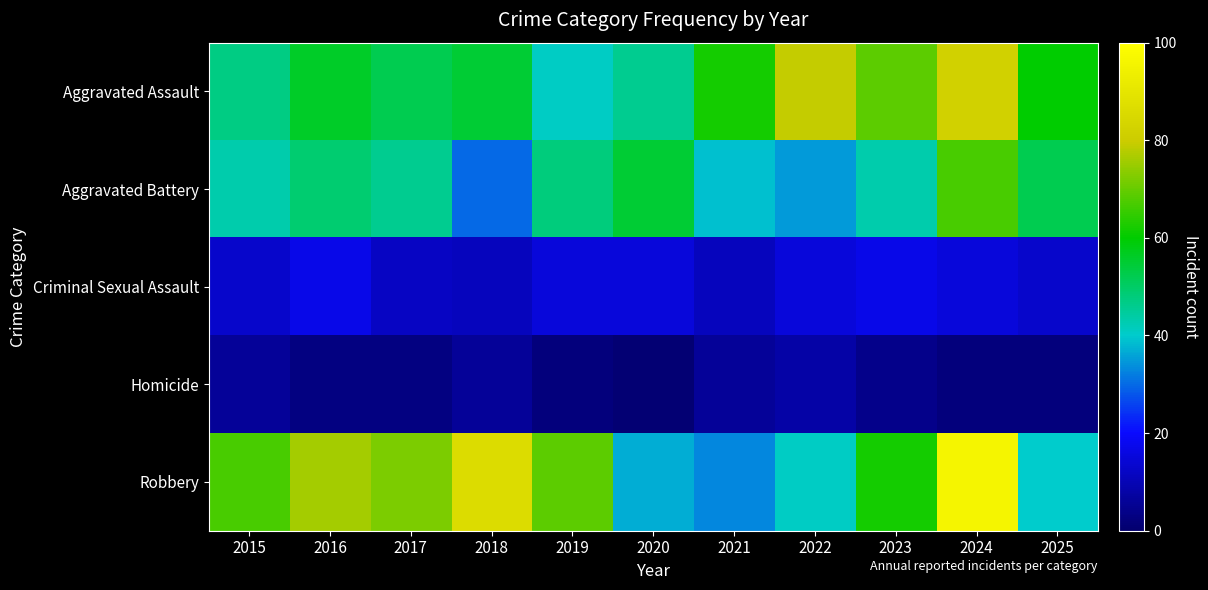

What is the total value across all series at 2019?

175